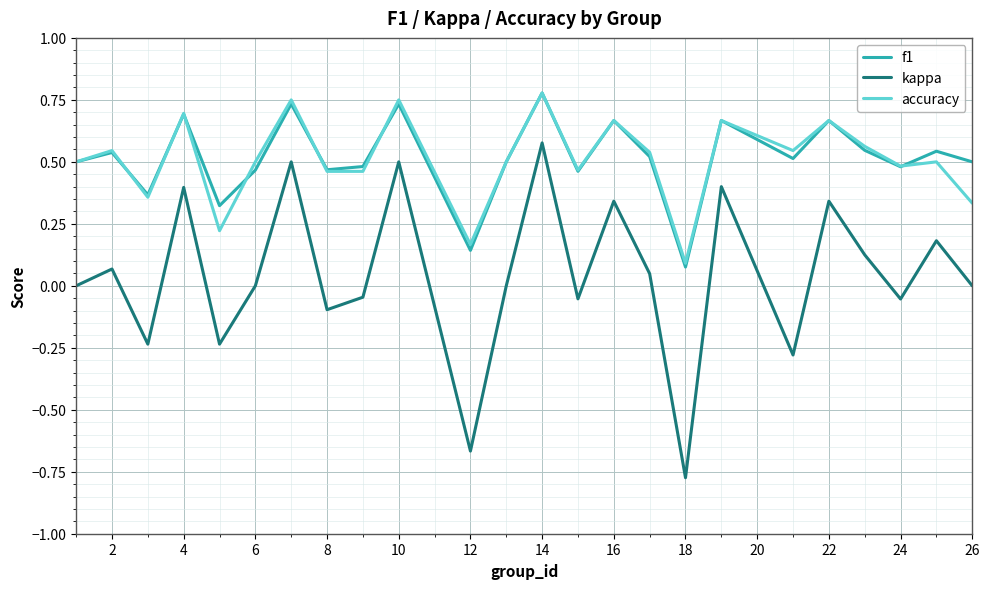

True or false: kappa and f1 intersect in this chart.

False